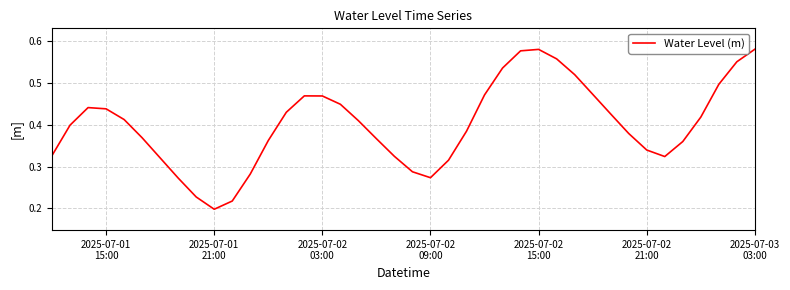

How many distinct data groups are displayed?

1